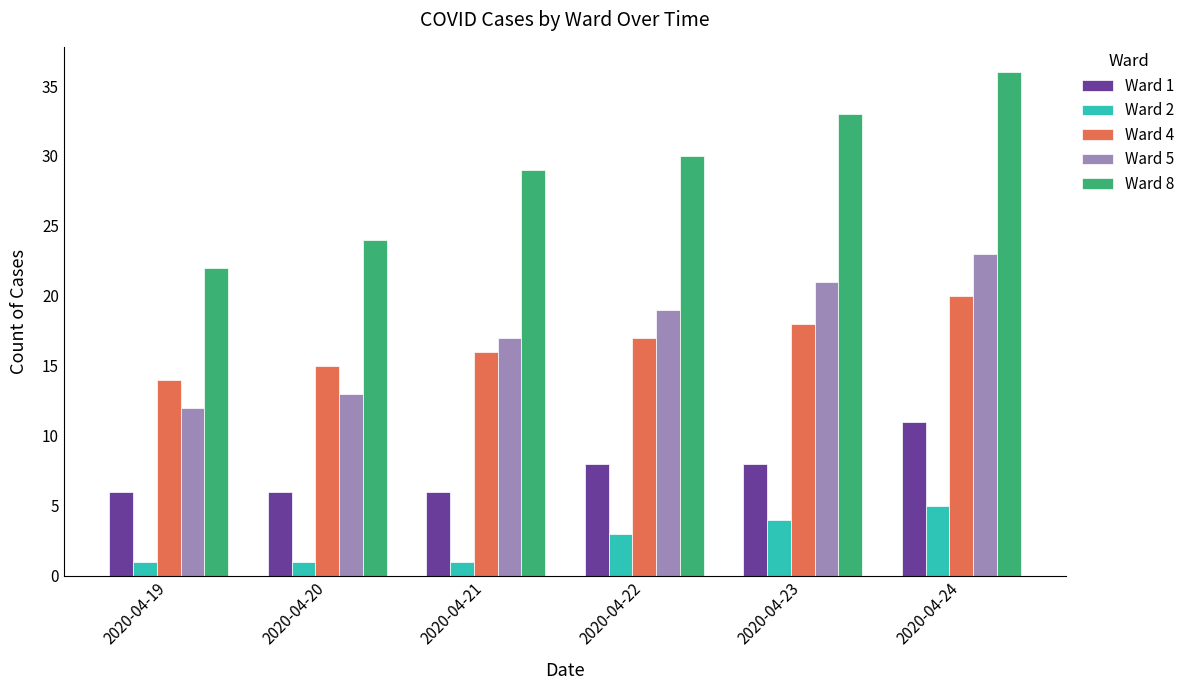

Rank the series at 2020-04-19 from lowest to highest value.

Ward 2, Ward 1, Ward 5, Ward 4, Ward 8